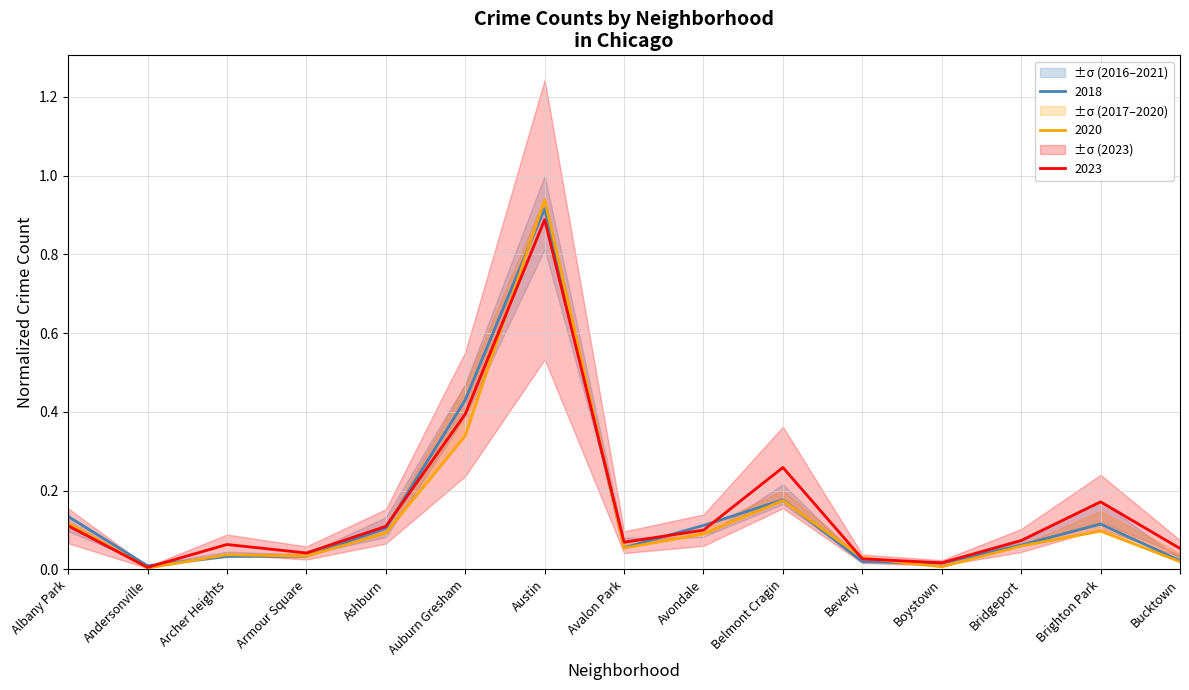

Which series changed the most between Boystown and Bucktown?

2023